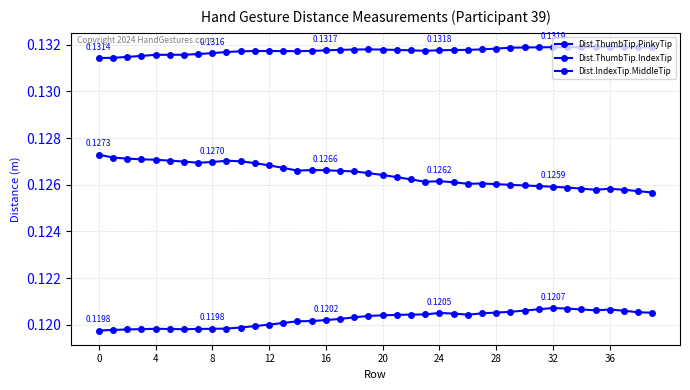

True or false: Dist.ThumbTip.PinkyTip and Dist.IndexTip.MiddleTip cross at least once.

False